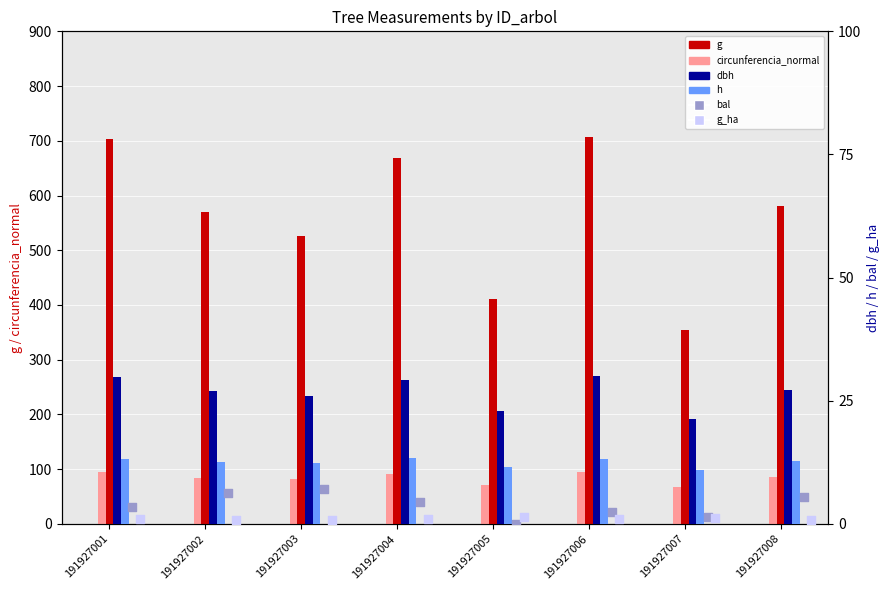

At which category is the sum across all series the highest?

191927006